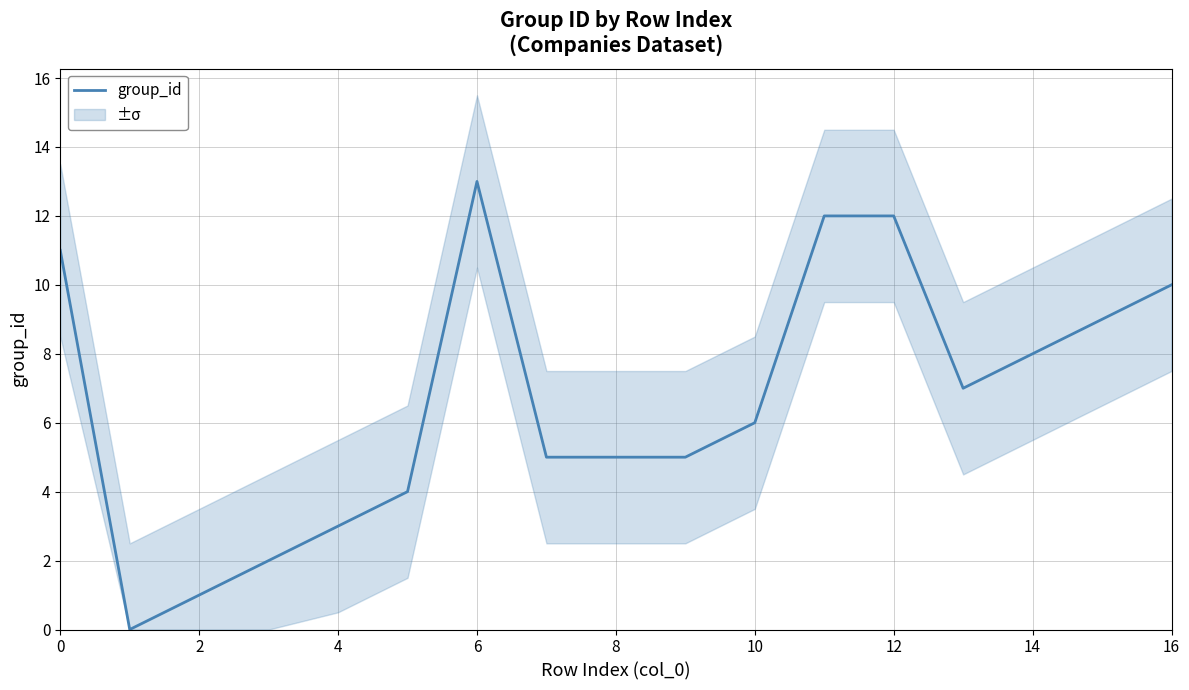

True or false: there are more than 2 points higher than both neighbors.

False